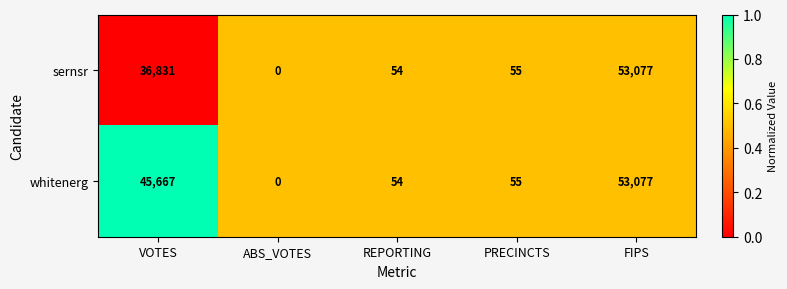

What is the approximate value of whitenerg at PRECINCTS, to the nearest 100?

100